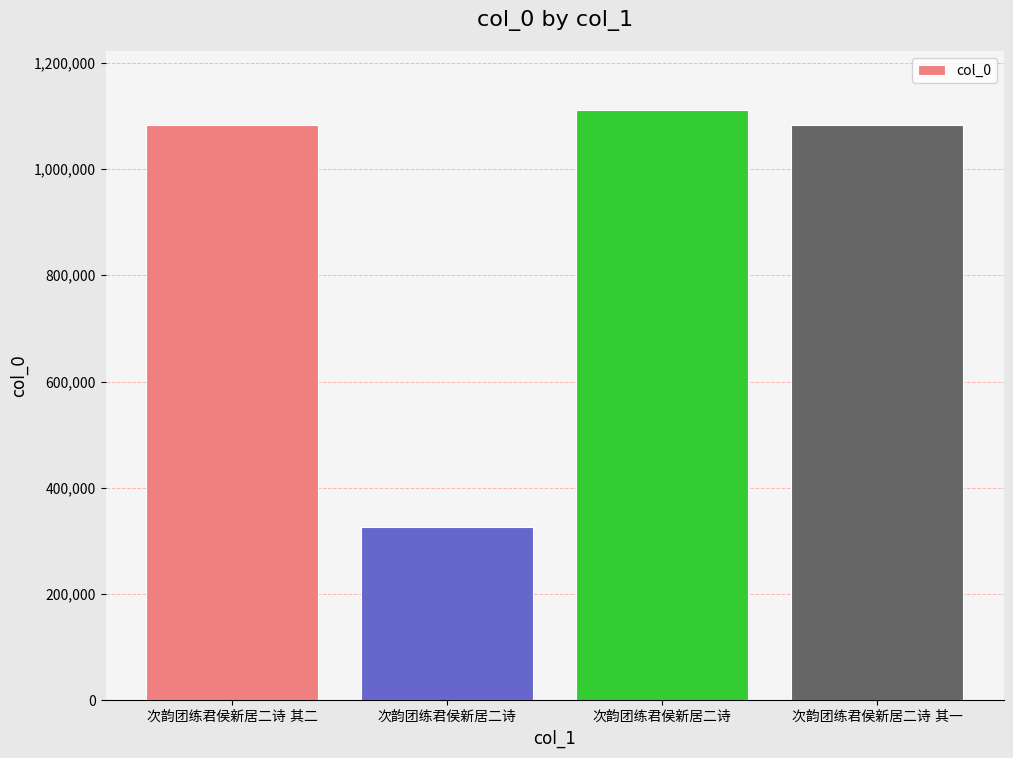

Are the bars horizontal?

No